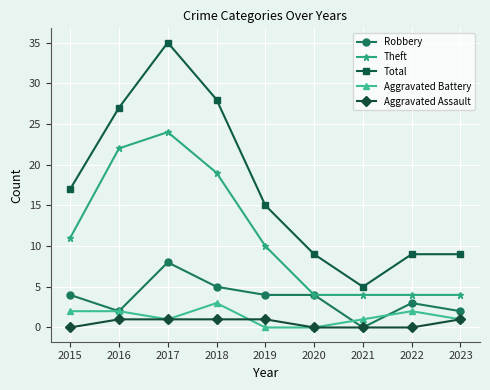

What are all the series names shown in the legend?

Robbery, Theft, Total, Aggravated Battery, Aggravated Assault